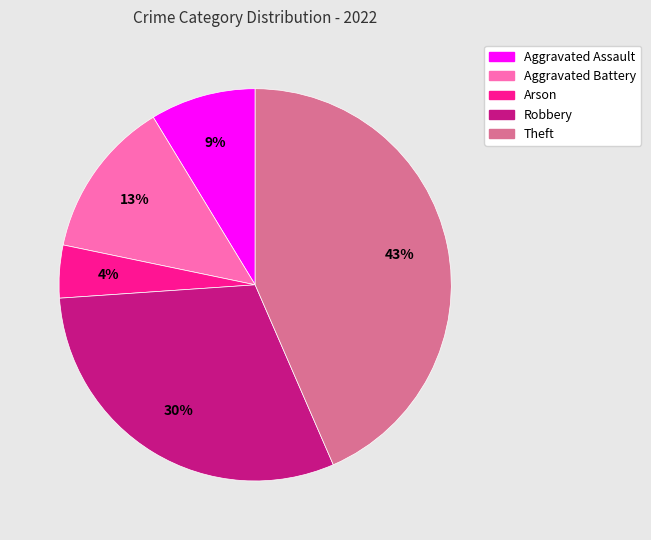

What is the smallest slice in the pie chart?

Arson